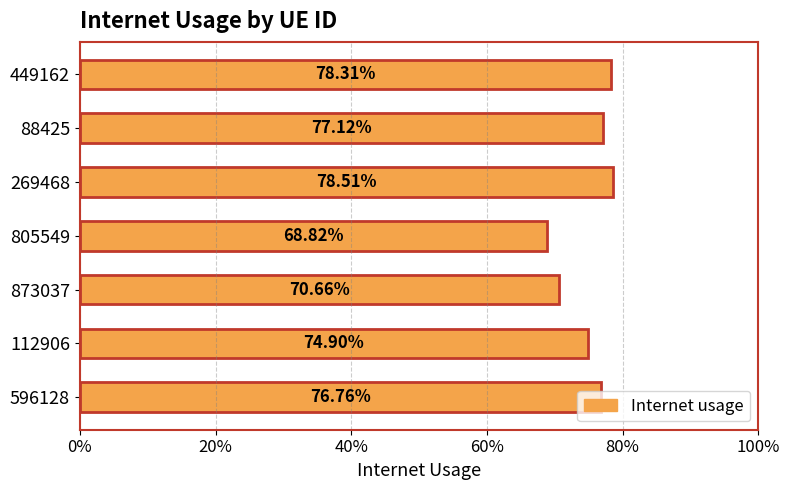

Does the chart contain any negative values?

No